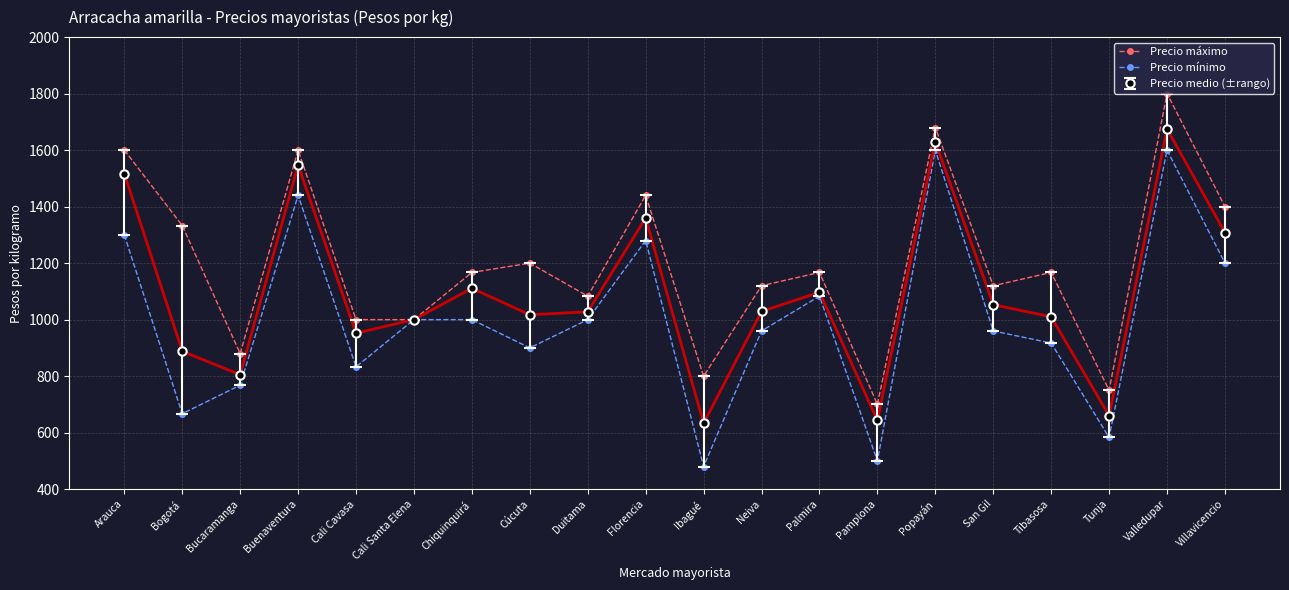

What is the spread (max minus min) of values at Villavicencio?

200